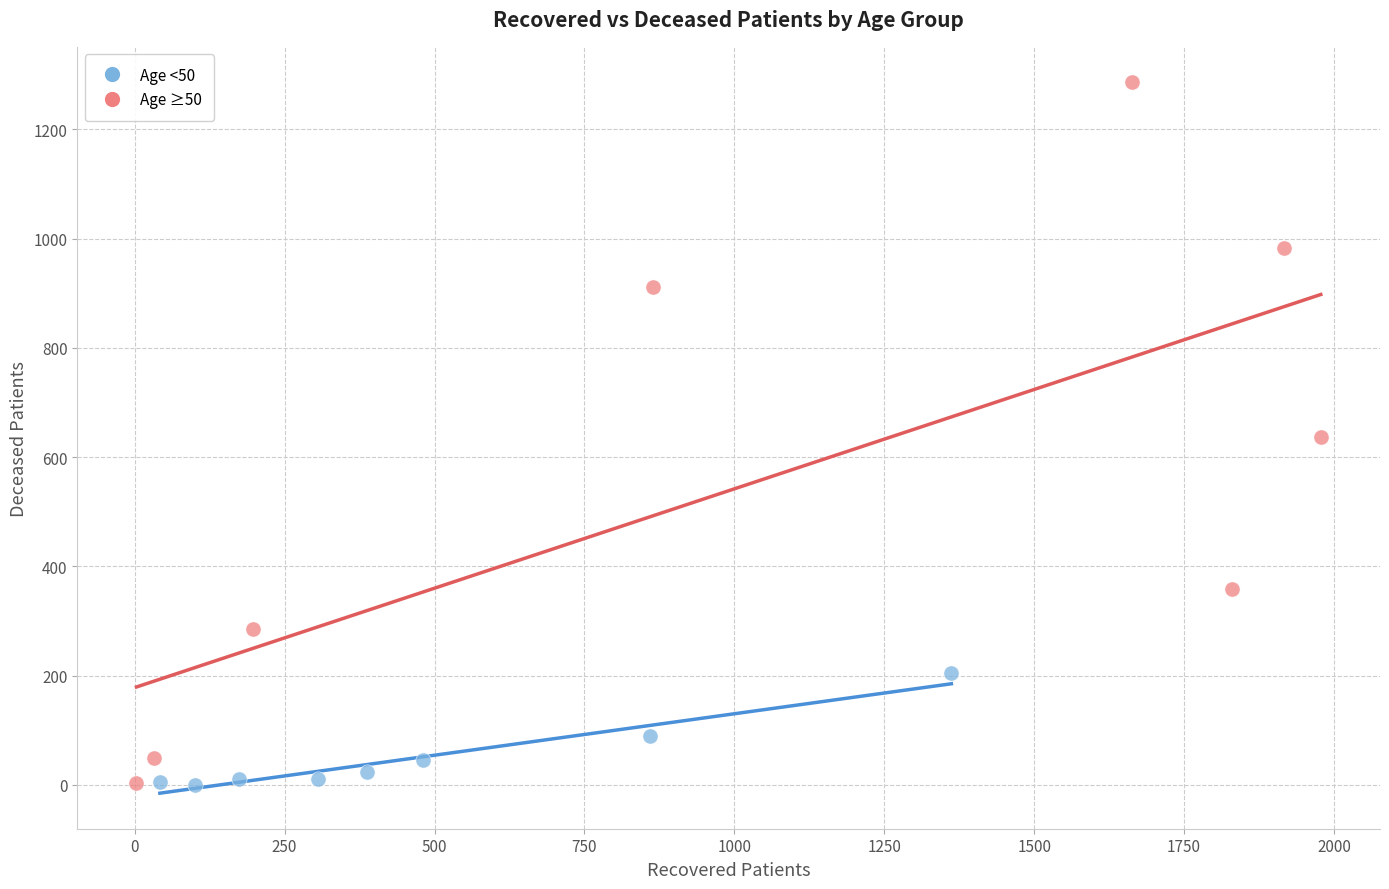

Which series has the widest spread of Y values?

Age ≥50